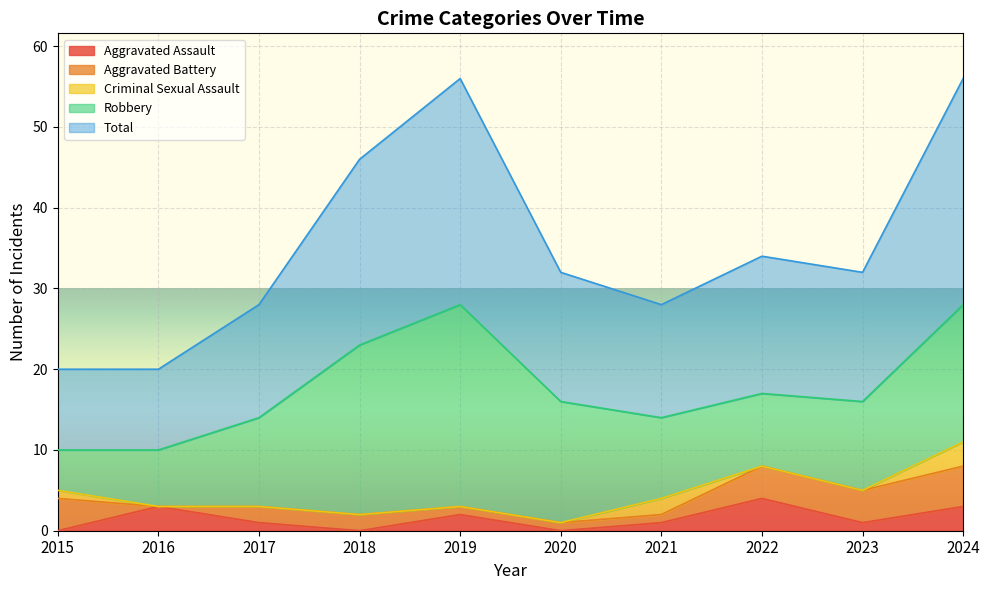

What is the highest value of the Aggravated Assault series?

4